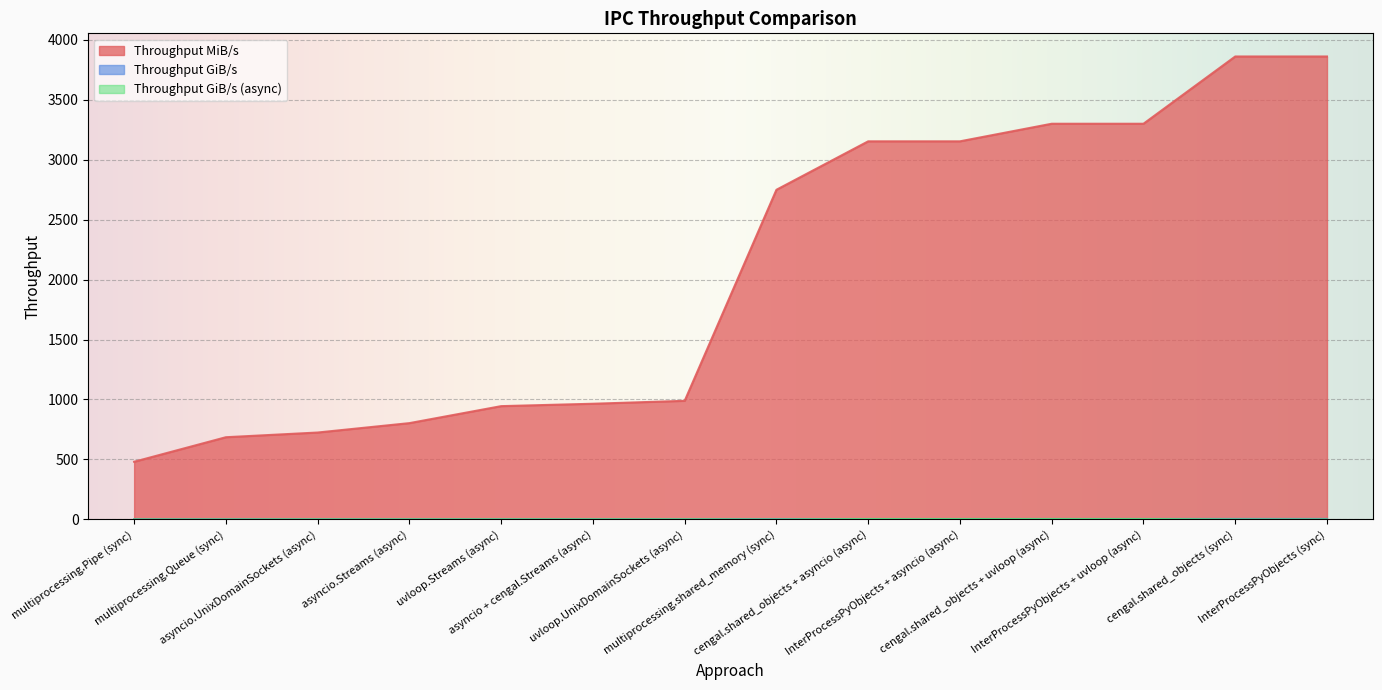

True or false: Throughput MiB/s has a value of 880.8 at multiprocessing.Pipe (sync).

False